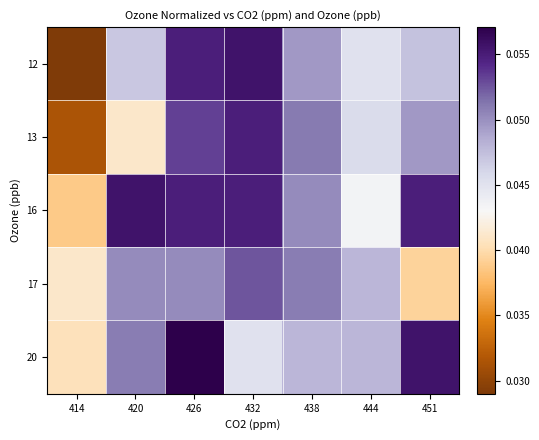

What is the total value across all series at 438?

0.2